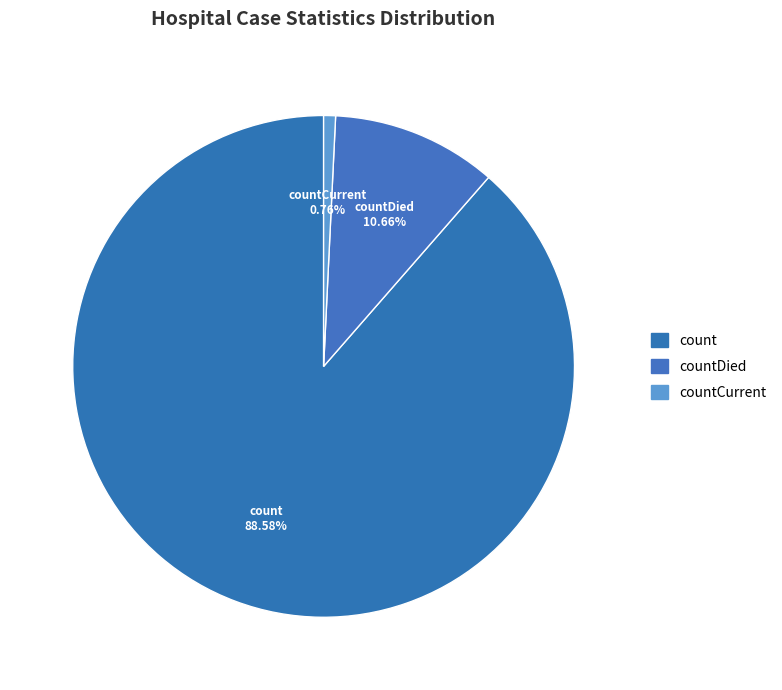

How many slices are in this pie chart?

3